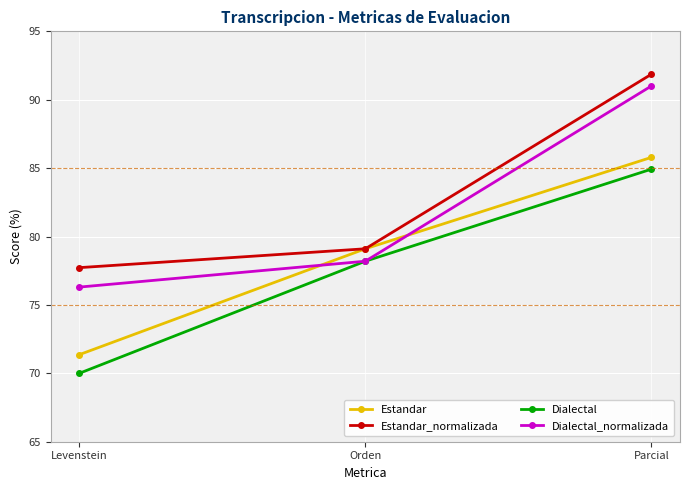

Does the chart display data point markers on the line(s)?

Yes